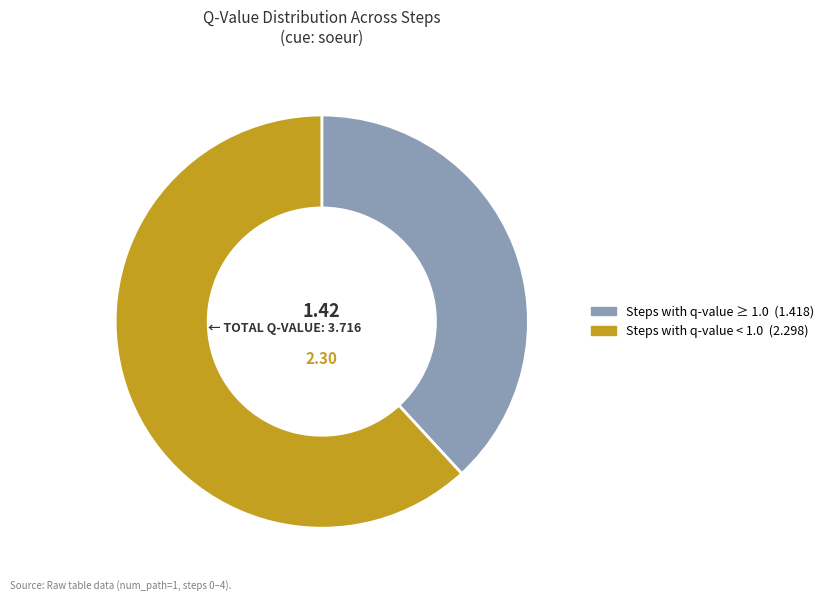

Does any single category account for the majority?

Yes